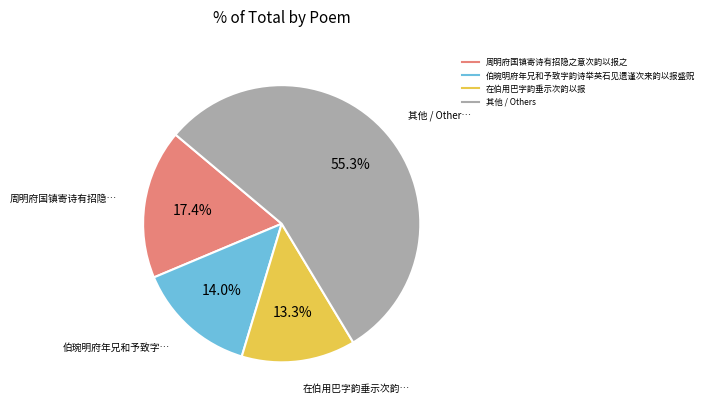

Is there a majority slice in this chart?

Yes